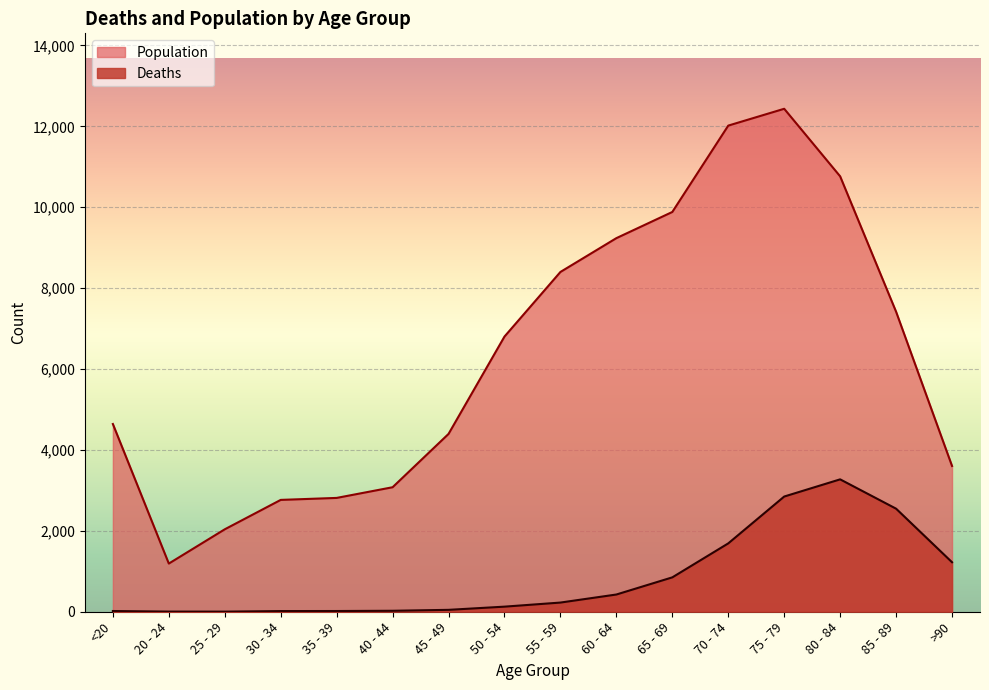

What is the total value across all series at 25 - 29?

2041